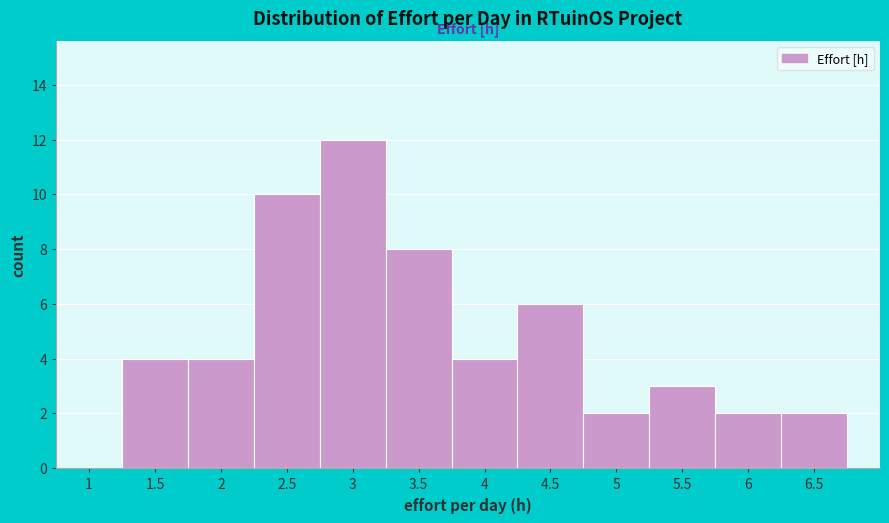

Reading right to left, what are all the values shown in this chart?

6.5=2	6=2	5.5=3	5=2	4.5=6	4=4	3.5=8	3=12	2.5=10	2=4	1.5=4	1=0